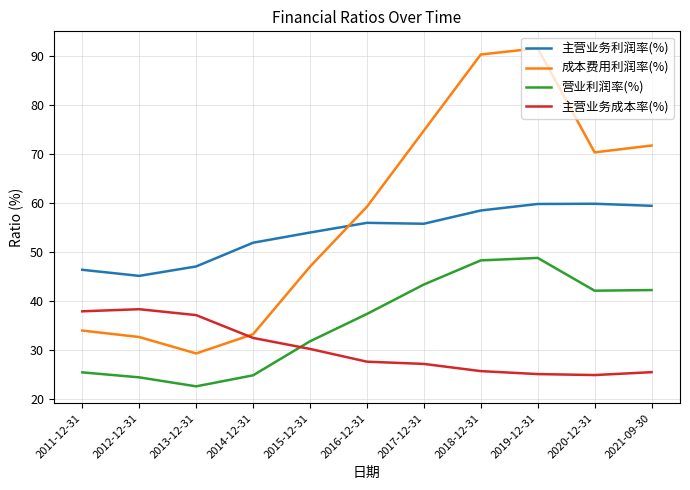

Where is 营业利润率(%) nearest to the value 35?

2016-12-31